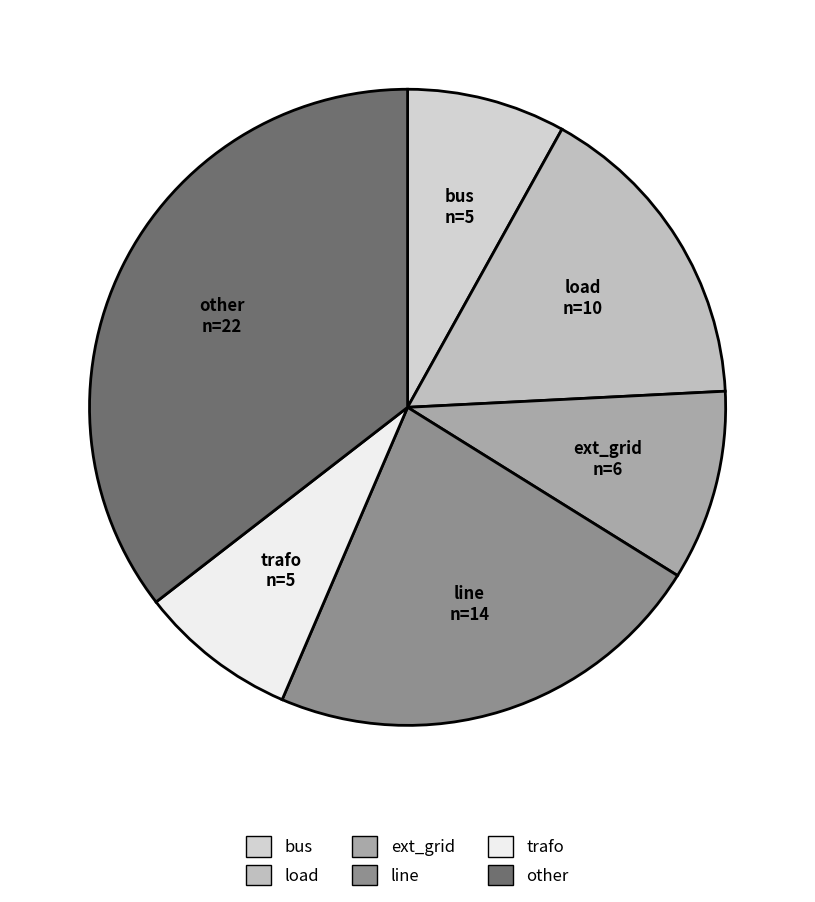

Count the number of slices in the pie.

6